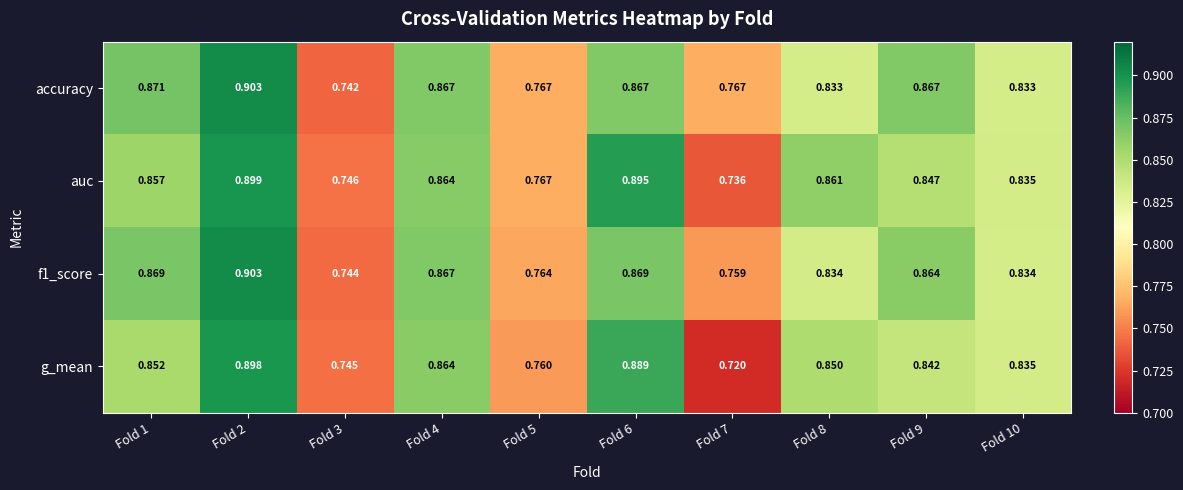

Which series has the largest range (max minus min)?

g_mean